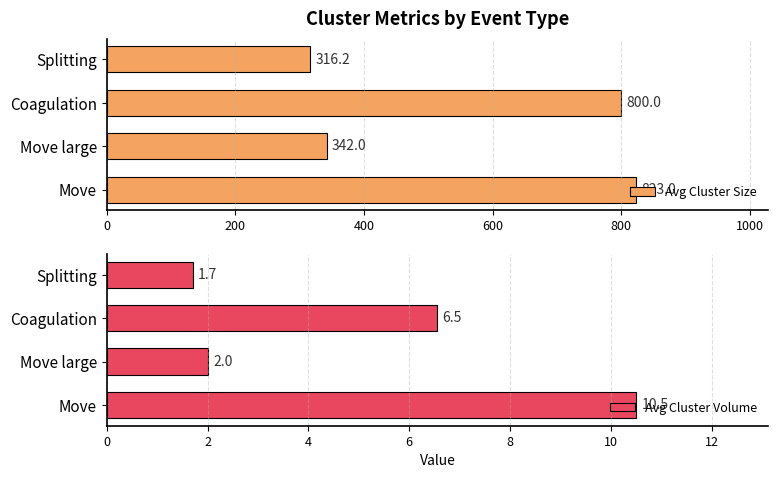

How many series are shown in this chart?

2